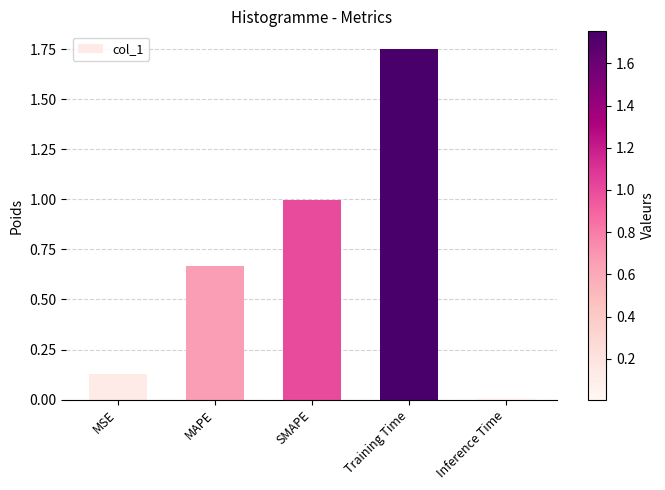

What position from the right is SMAPE?

3